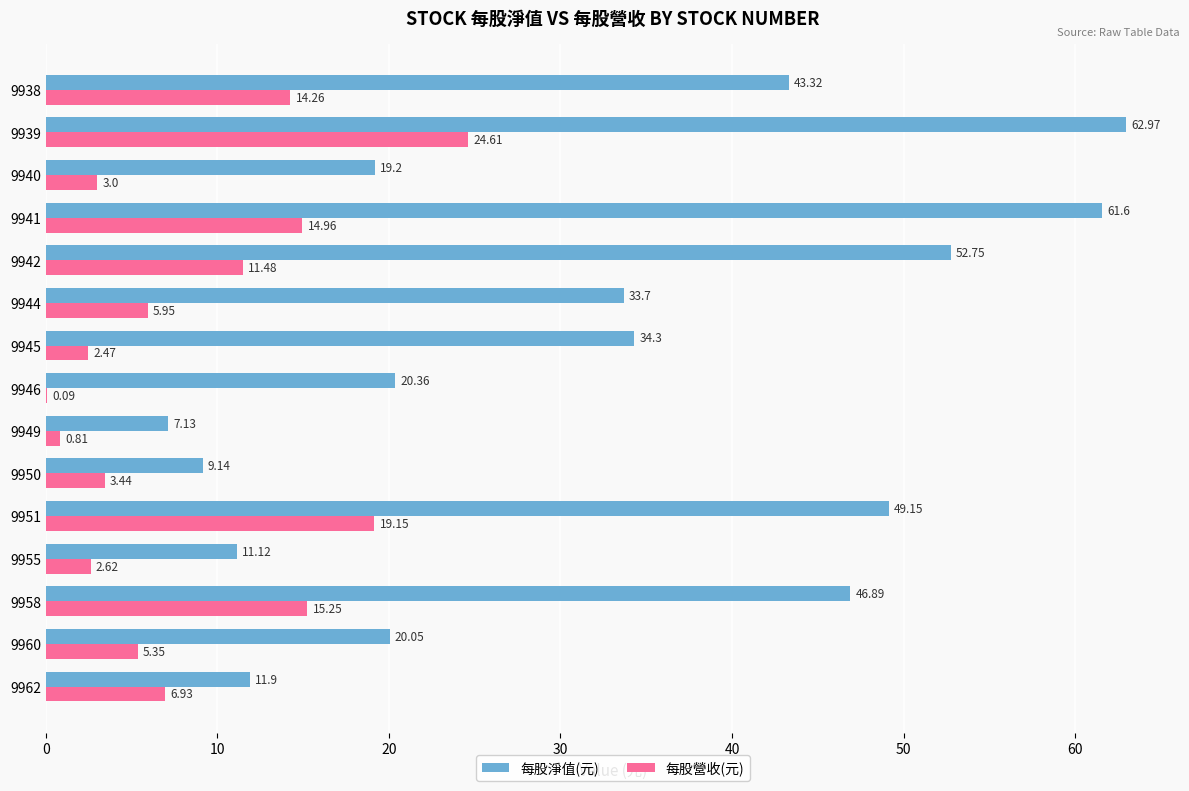

At which label is 每股營收(元) closest to 12?

9942